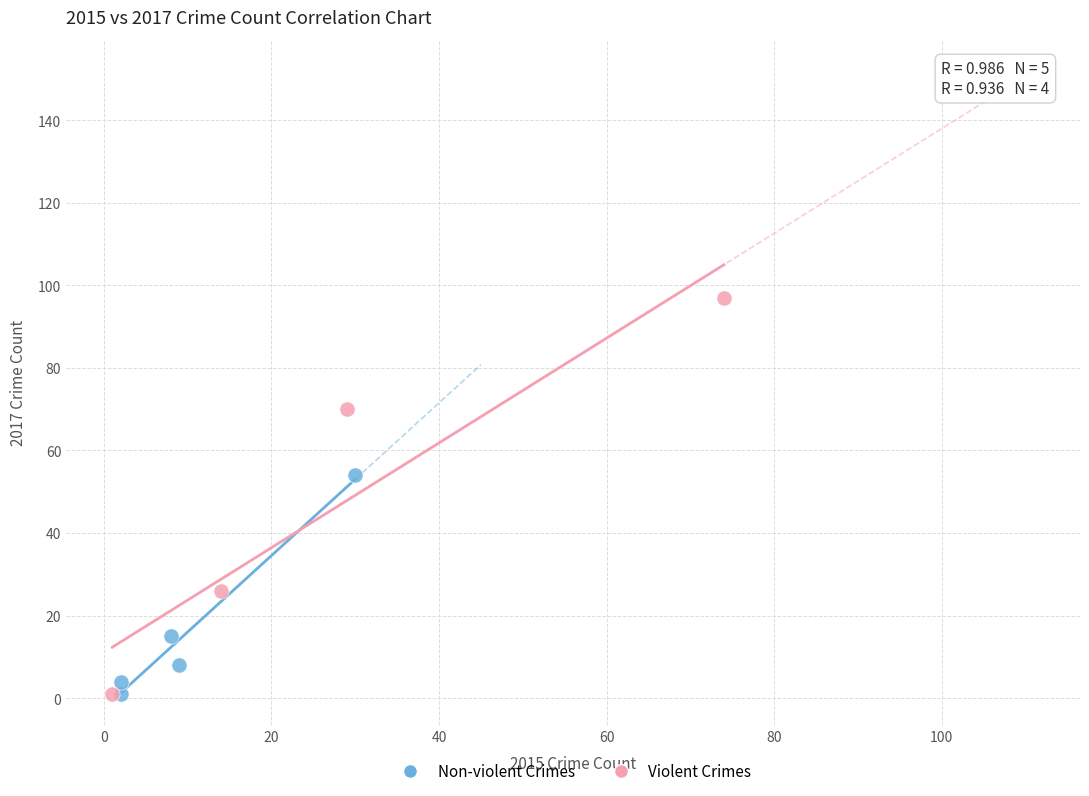

Which series has the widest spread of Y values?

Violent Crimes